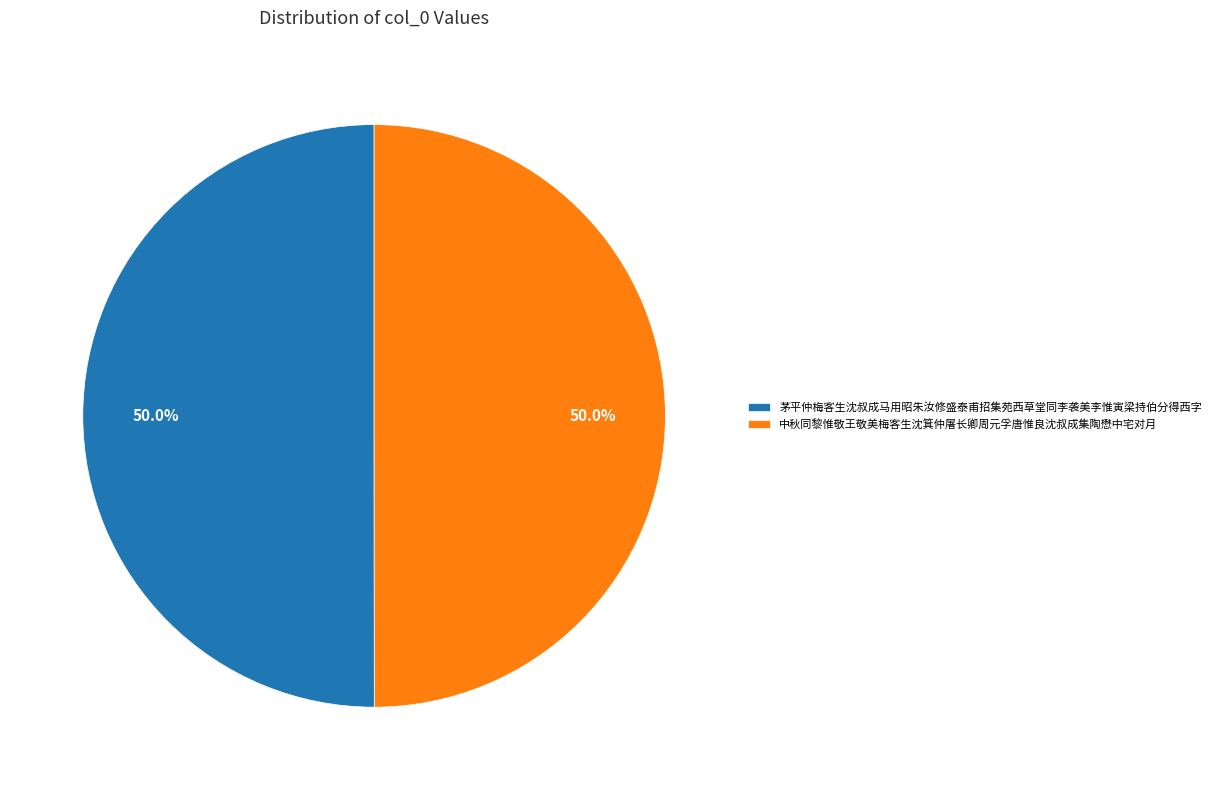

What is the ratio of the value at 中秋同黎惟敬王敬美梅客生沈箕仲屠长卿周元孚唐惟良沈叔成集陶懋中宅对月 to the value at 茅平仲梅客生沈叔成马用昭朱汝修盛泰甫招集苑西草堂同李袭美李惟寅梁持伯分得西字?

1.0